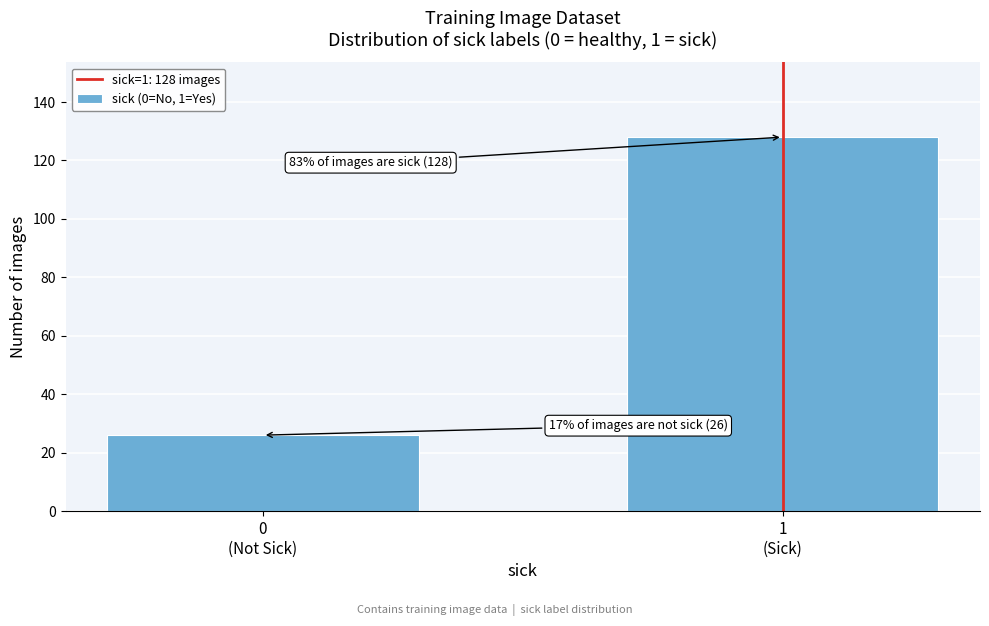

Reading right to left, transcribe all the data shown in this chart.

128	26